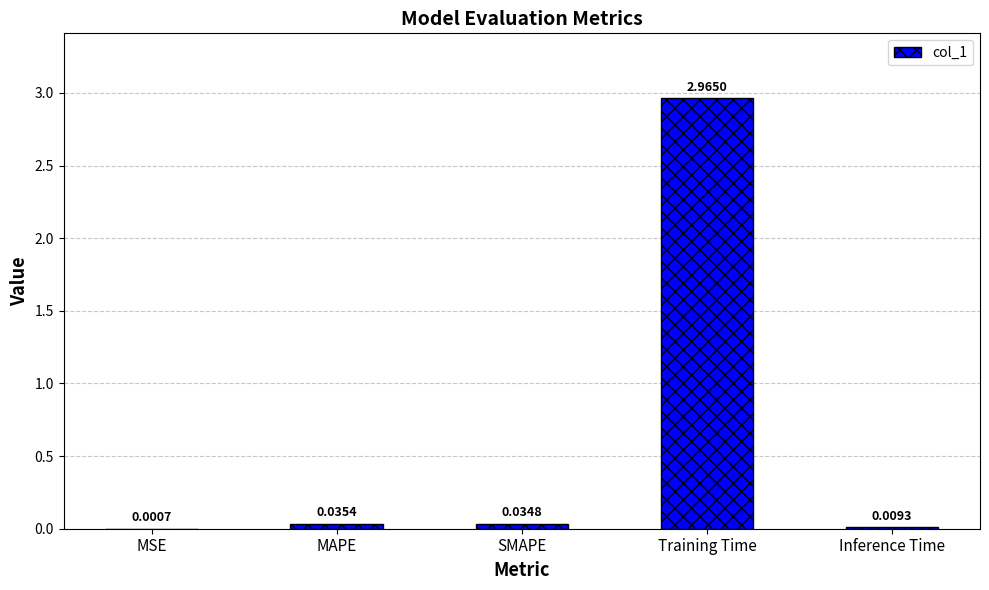

What is the average value?

0.6